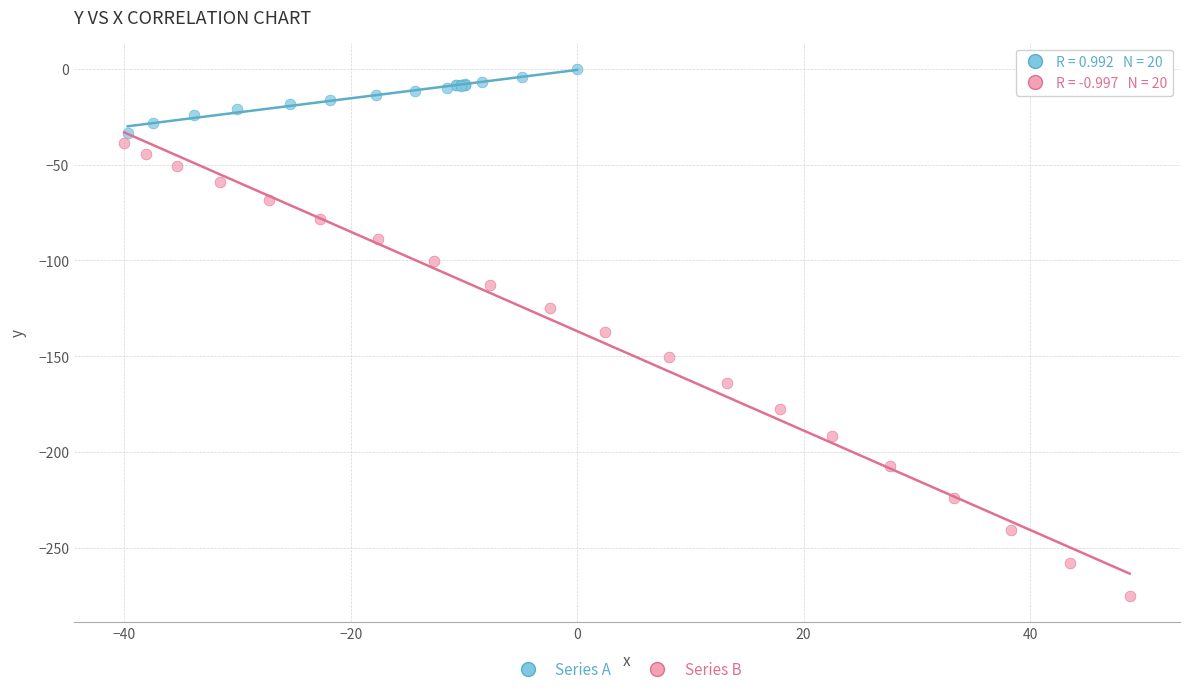

What are all the series names shown in the legend?

Series A, Series B